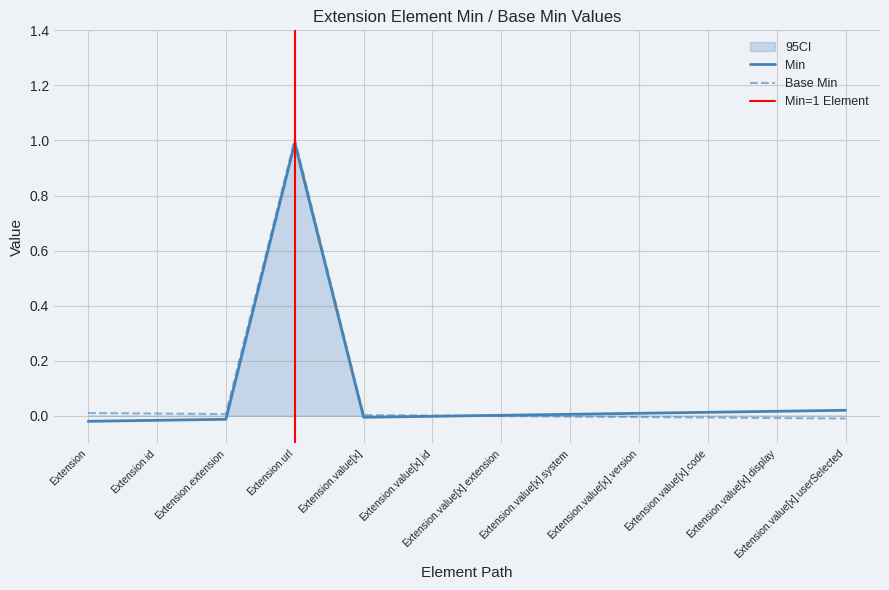

What is the sum of all Min values?

1.0